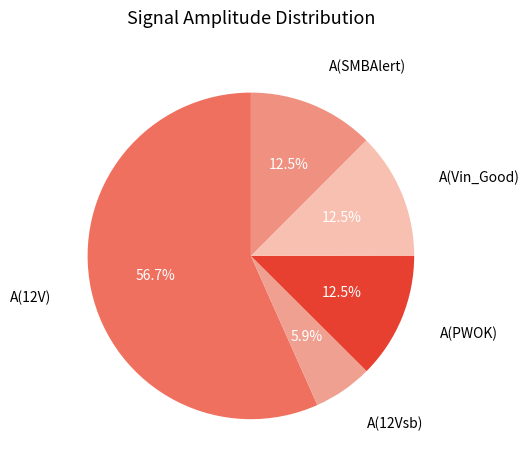

How many segments does this pie chart have?

5